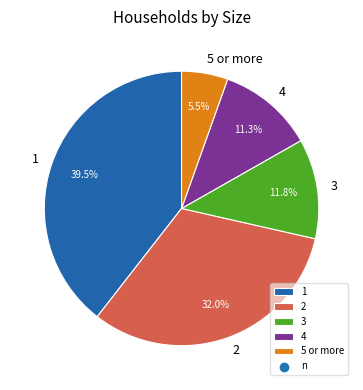

Does 2 account for over 50% of the chart?

No